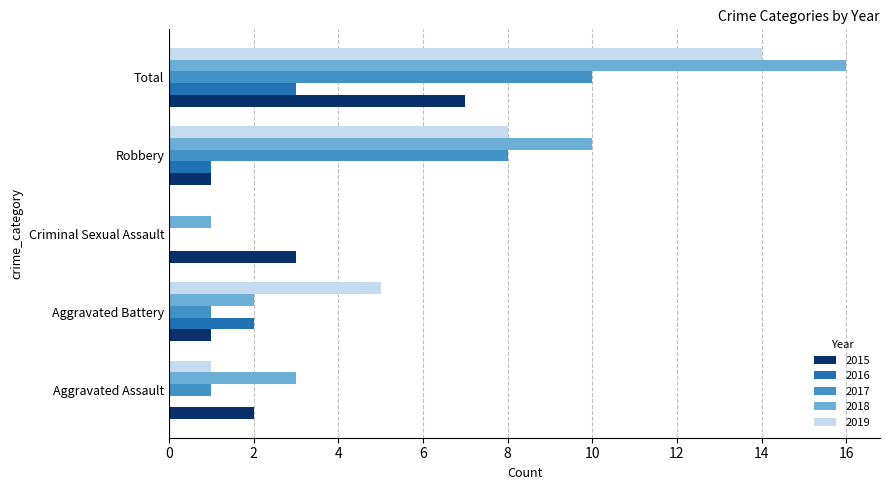

The 2019 series shows 4 at Robbery. True or false?

False